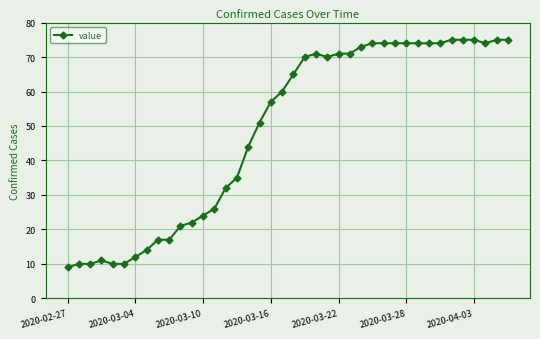

What is the maximum value shown in the chart?

75